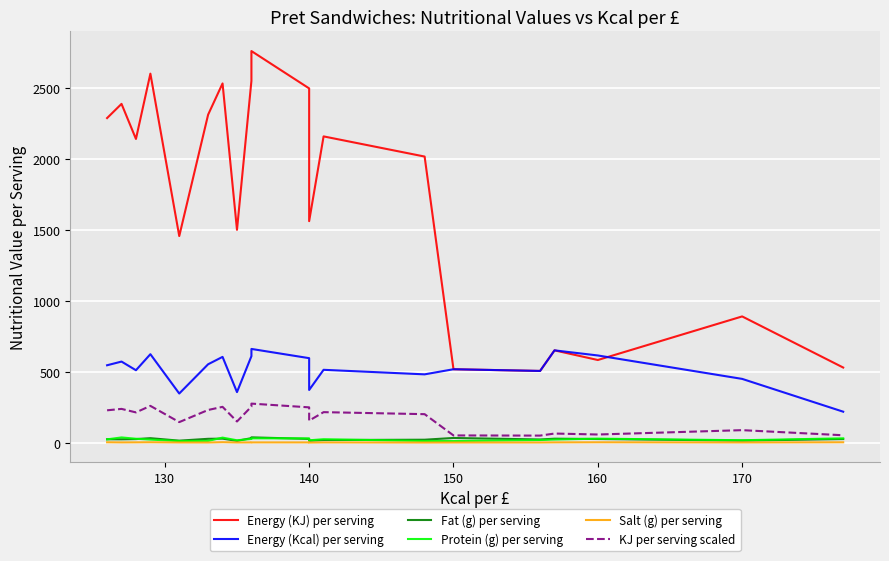

Which series has the largest total across all categories?

Energy (KJ) per serving